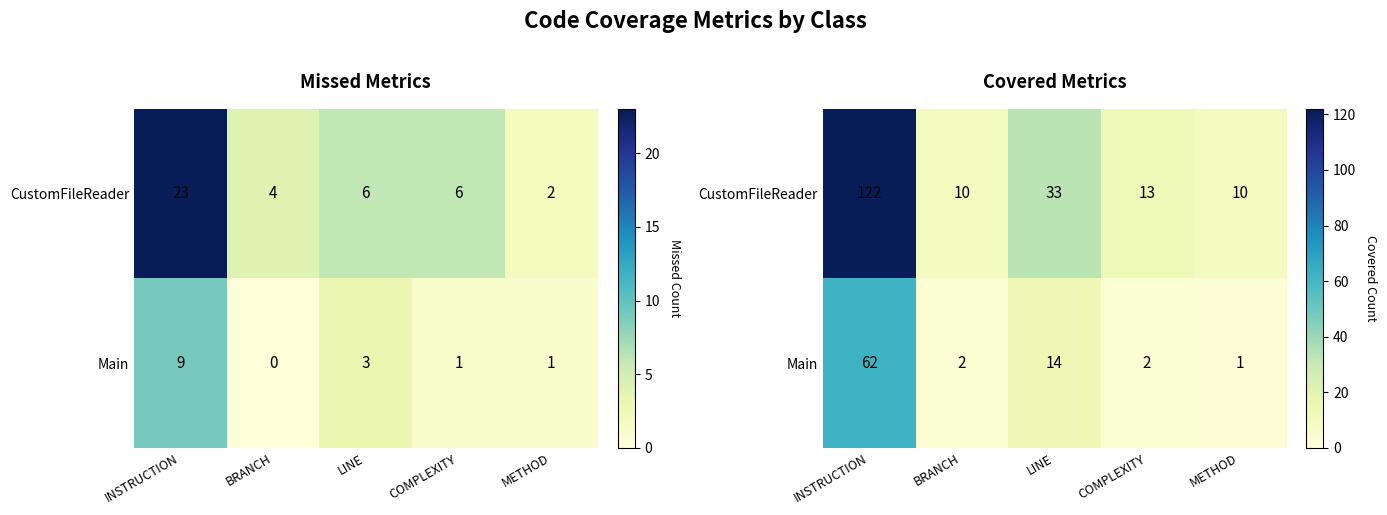

Which category has the lowest value in the CustomFileReader series?

BRANCH